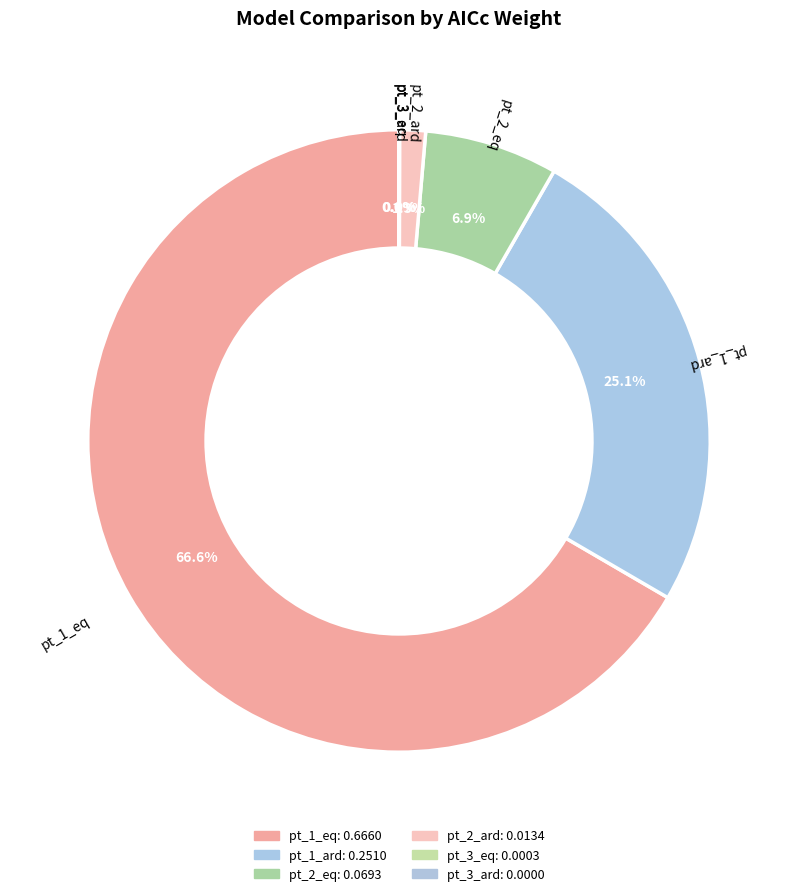

Which category has the smallest portion of the pie?

pt_3_ard